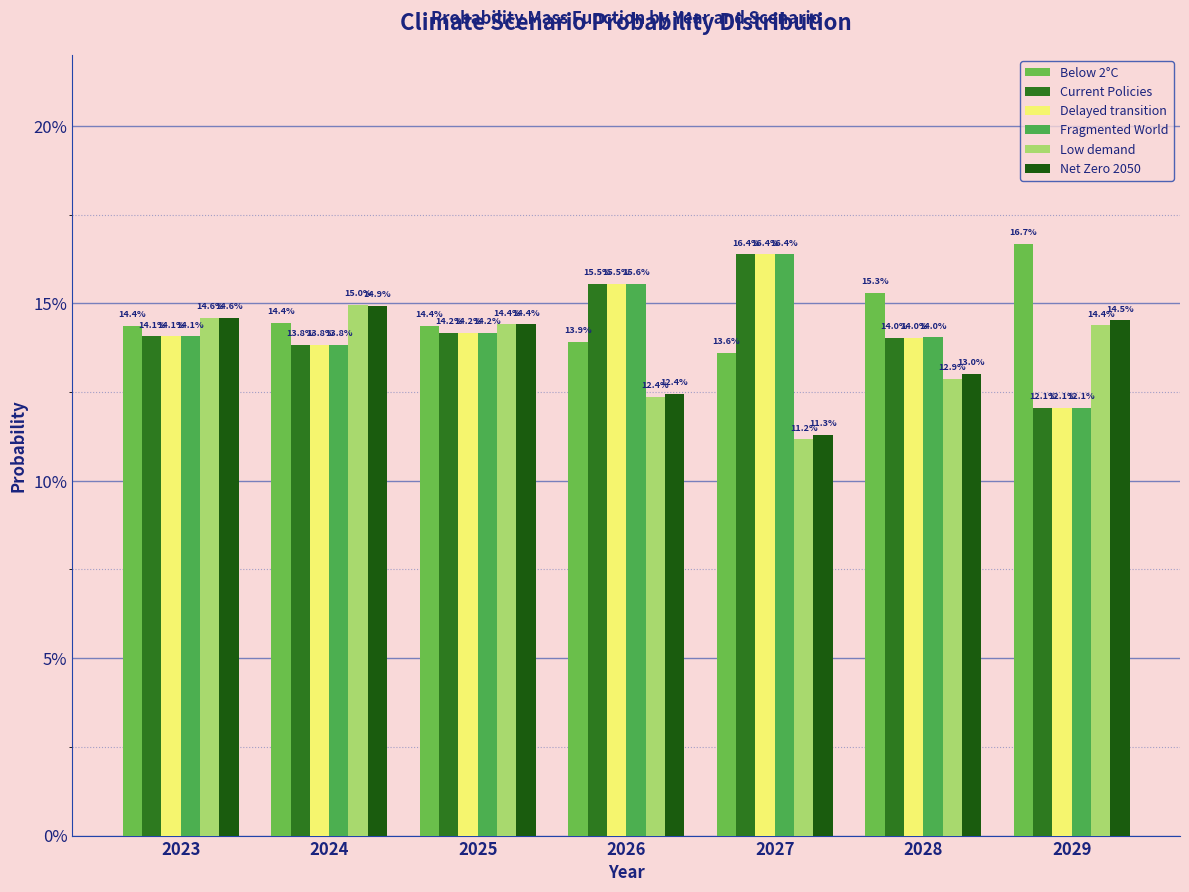

Are the bars horizontal?

No